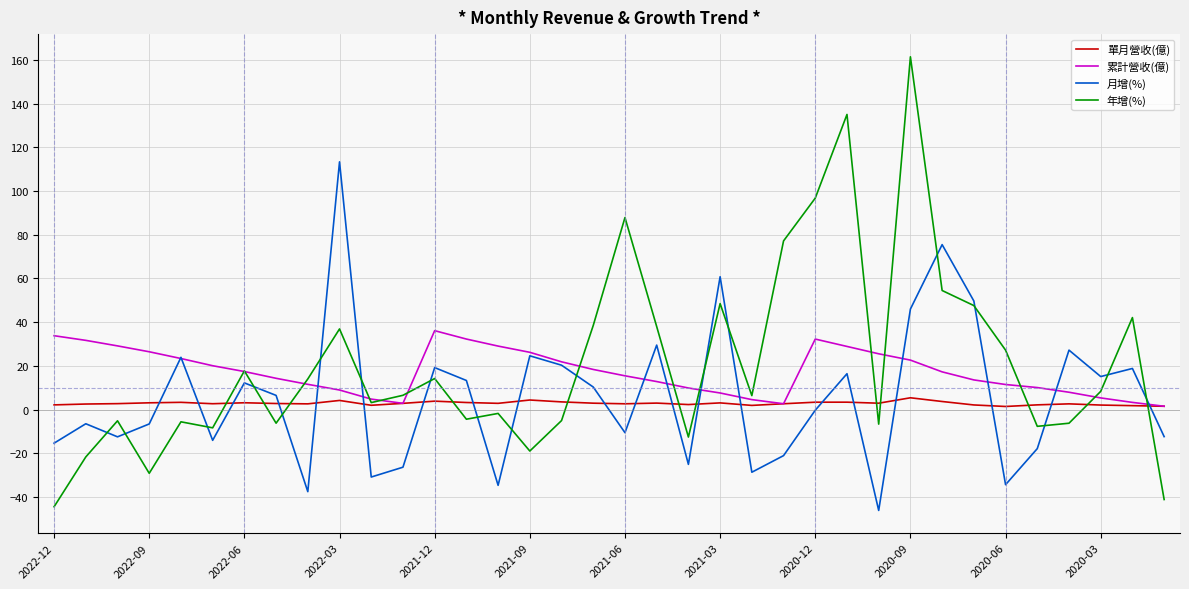

Which series has the largest range (max minus min)?

年增(%)